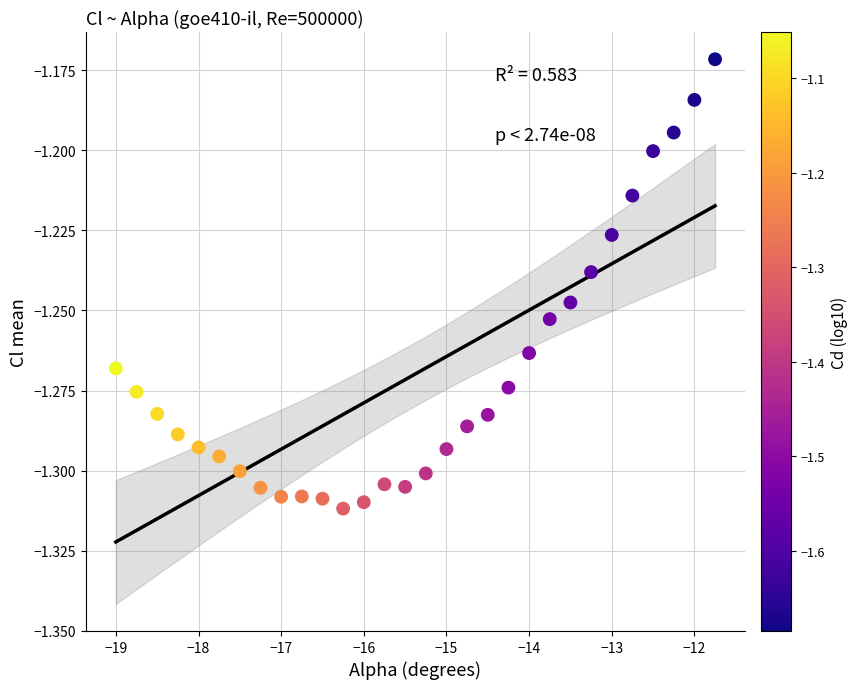

What is the range of X values (max minus min)?

7.2